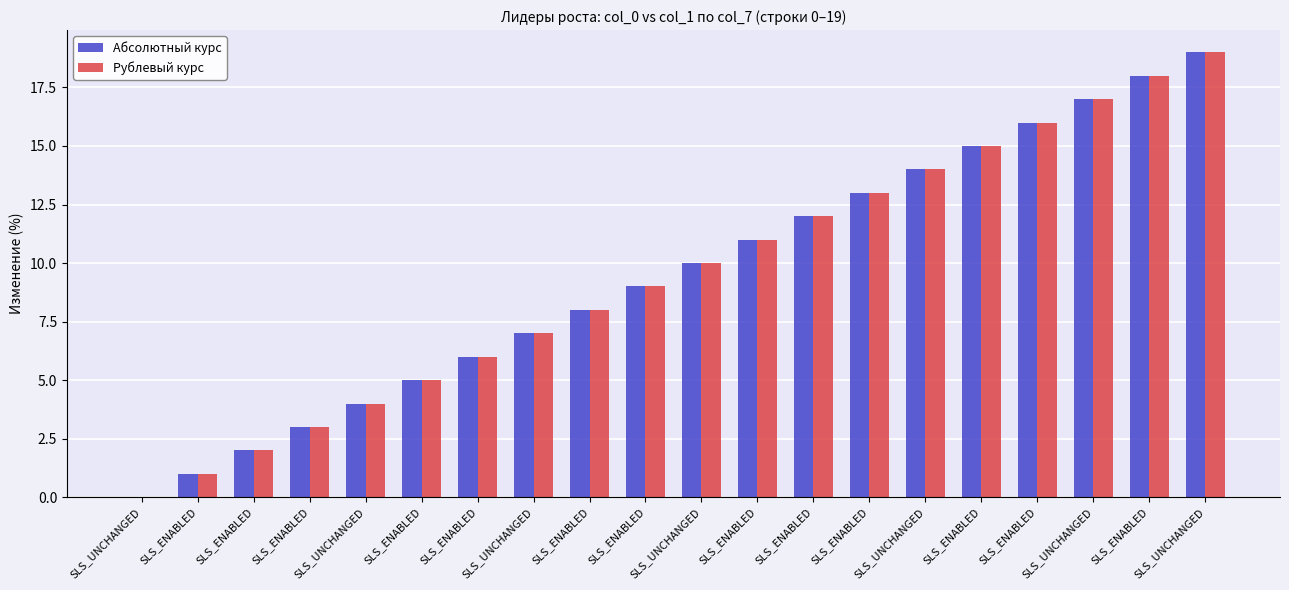

What are all the series names shown in the legend?

Абсолютный курс, Рублевый курс